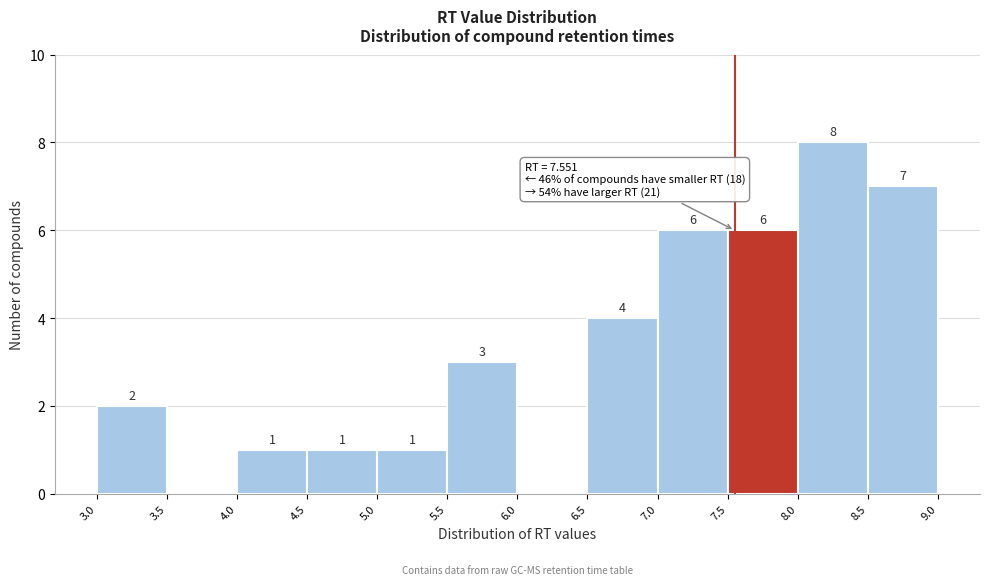

Over which range of the x-axis is the bar tallest?

8.0 to 8.5